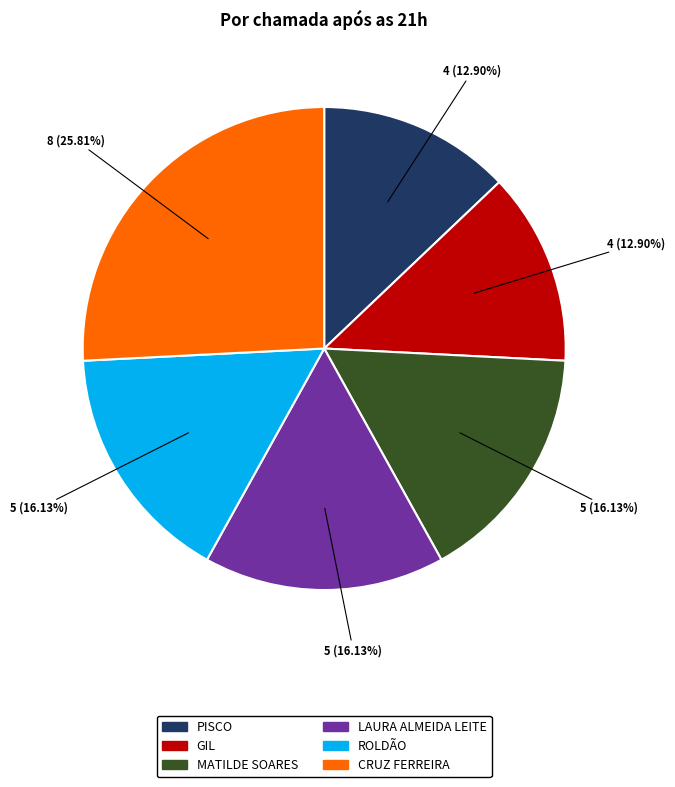

Does any single category account for the majority?

No